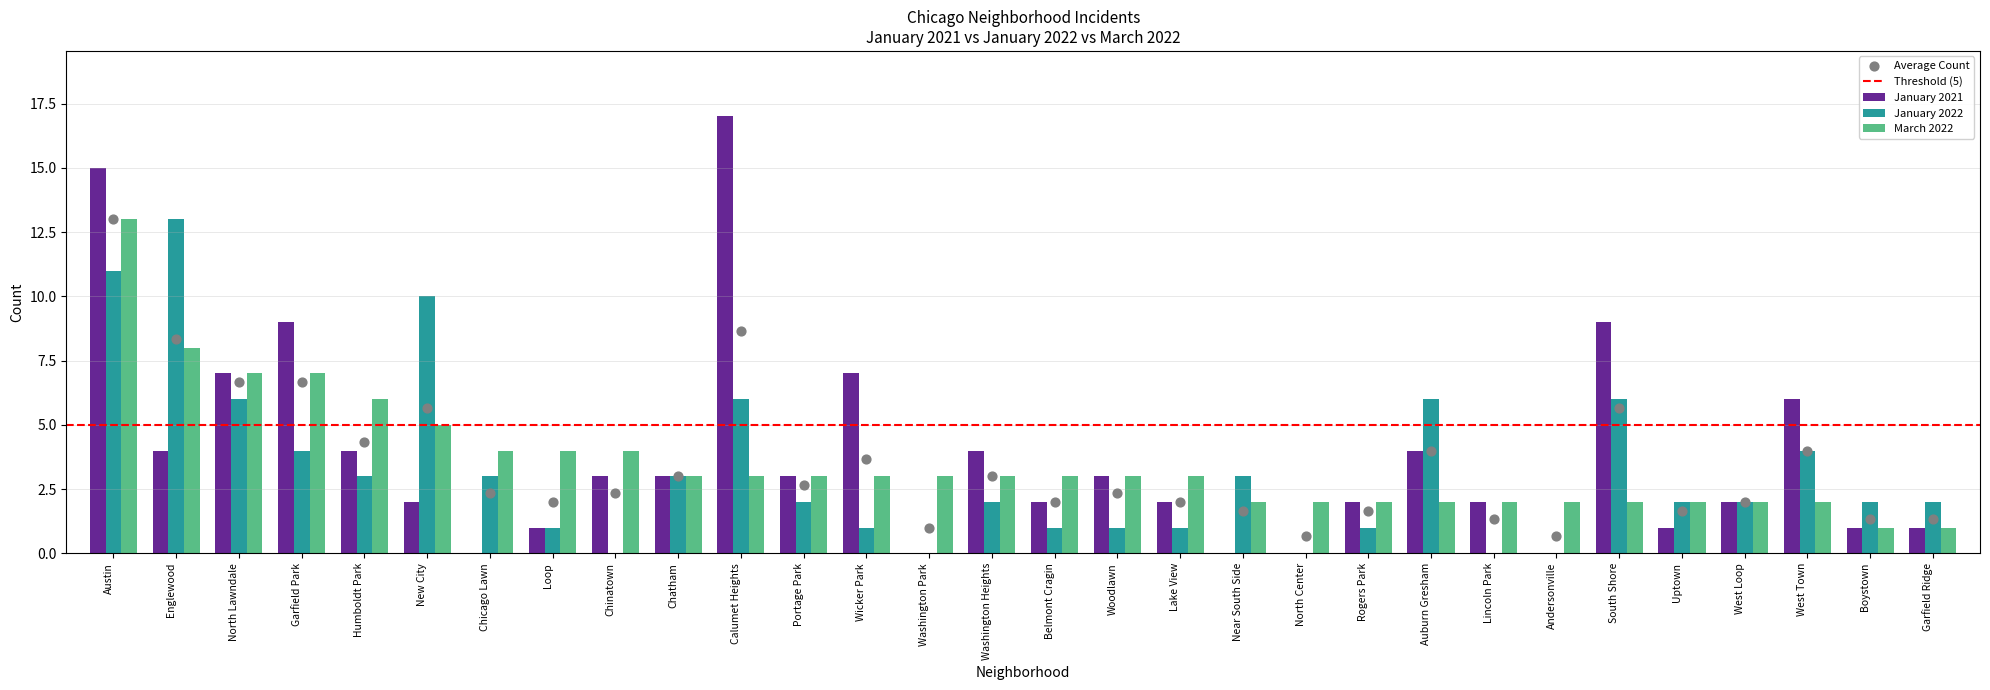

Which series has the largest Y range (max minus min)?

January 2021